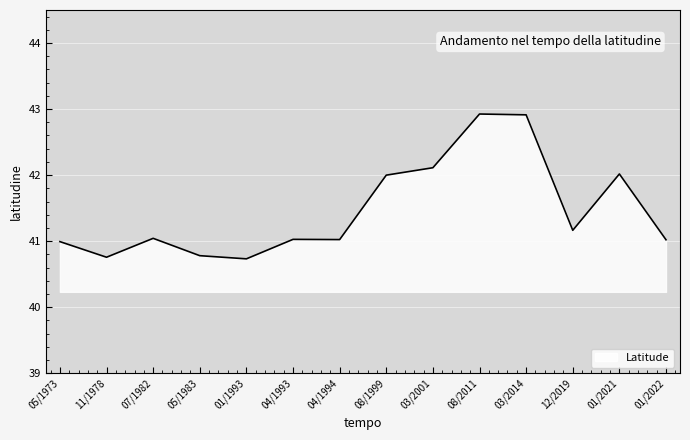

What position from the right is 11/1978?

13